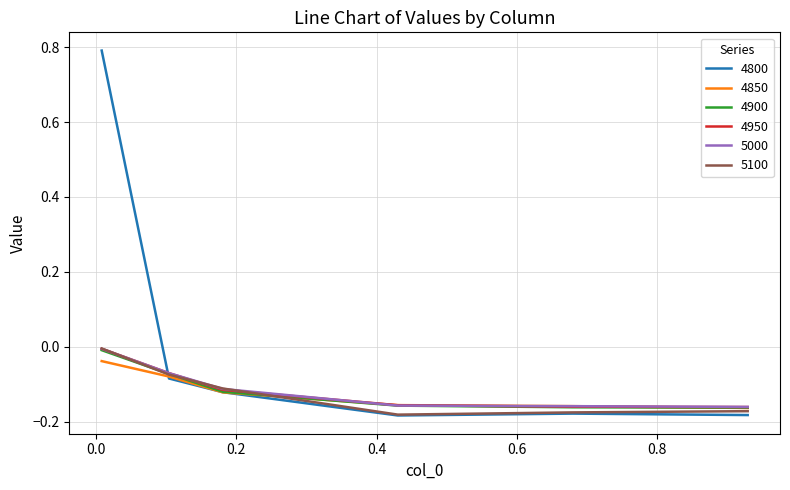

Which series has the largest range (max minus min)?

4800